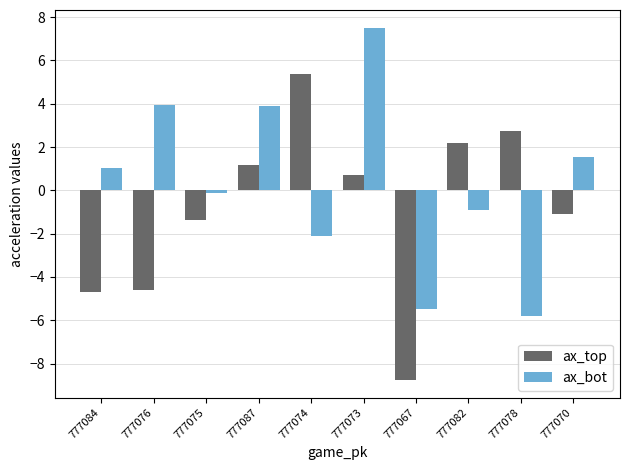

Which label corresponds to the smallest value in the chart?

777067